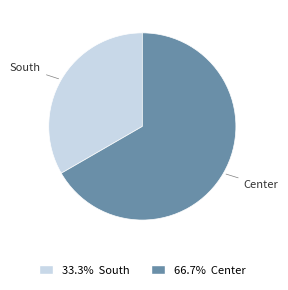

What is the smallest slice in the pie chart?

South